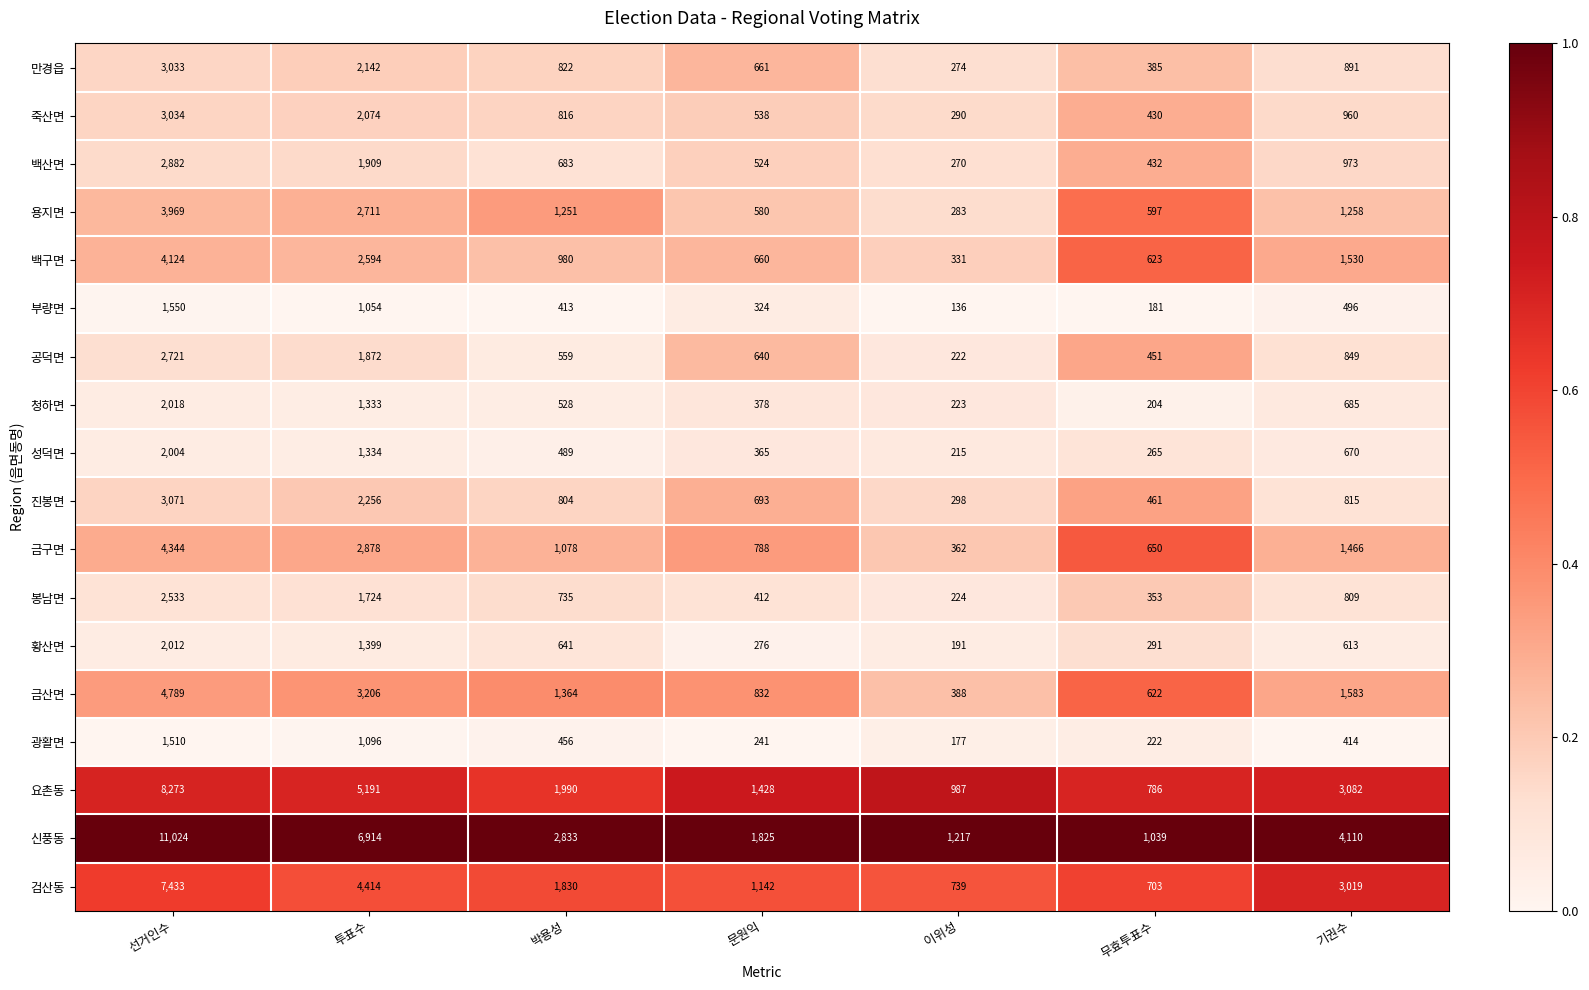

What is the sum of the 죽산면 values at 무효투표수 and 박용성?

1246